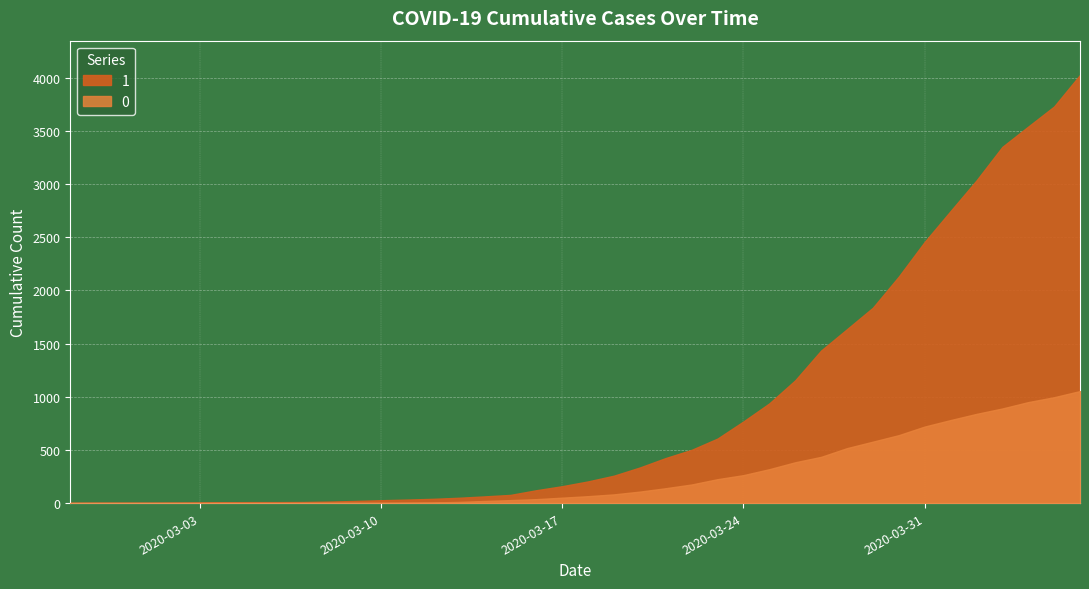

What is the label of the 6th point from the right?

2020-04-01